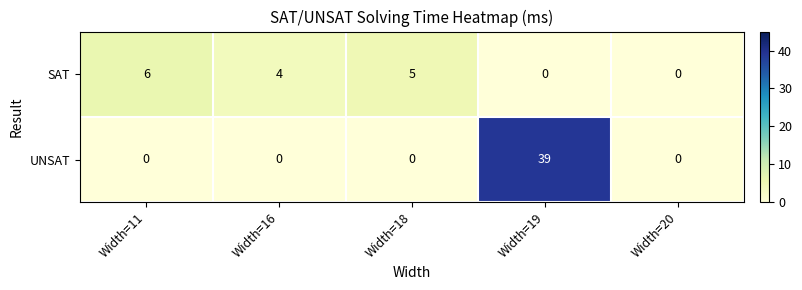

Reading left to right, extract all data points from this chart.

SAT: Width=11=6	Width=16=4	Width=18=5	Width=19=0	Width=20=0
UNSAT: Width=11=0	Width=16=0	Width=18=0	Width=19=39	Width=20=0